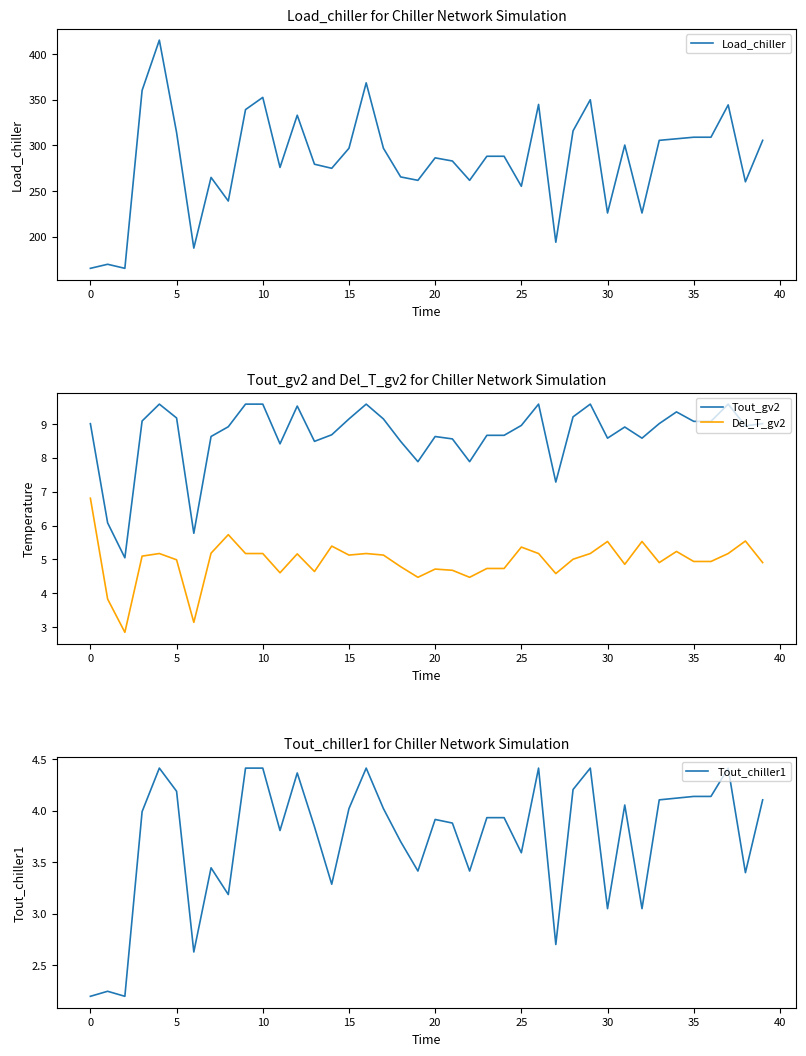

The Tout_chiller1 series shows 3.0 at 32. True or false?

True